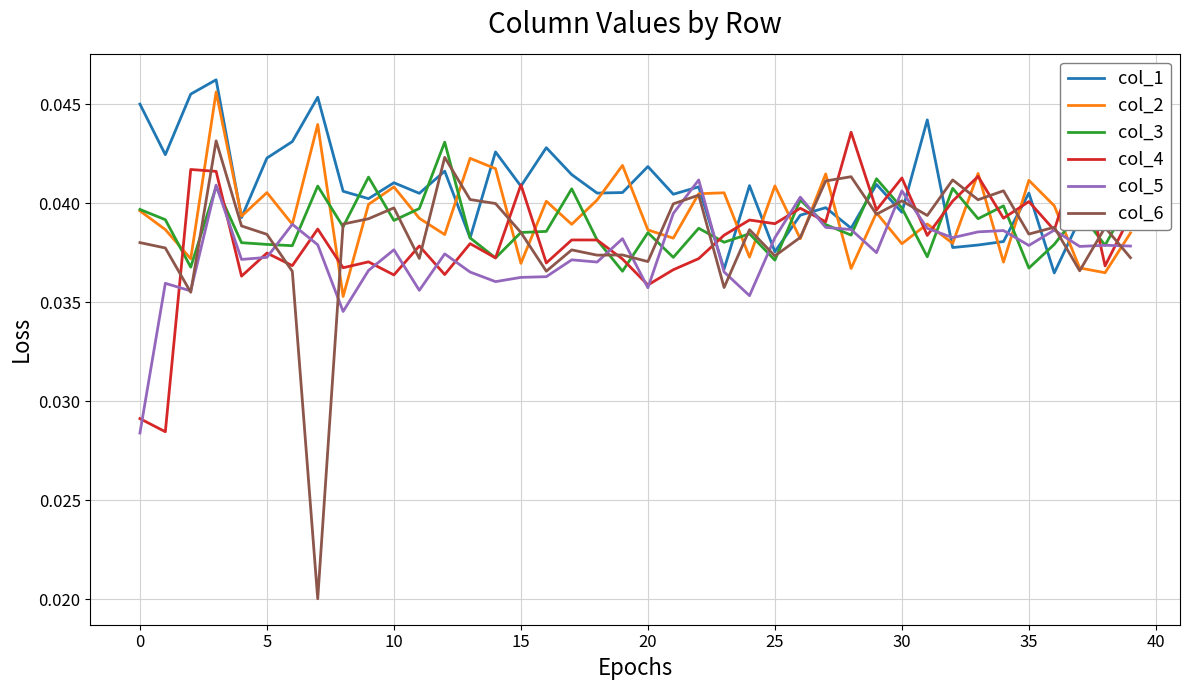

Which series has the largest total across all categories?

col_1